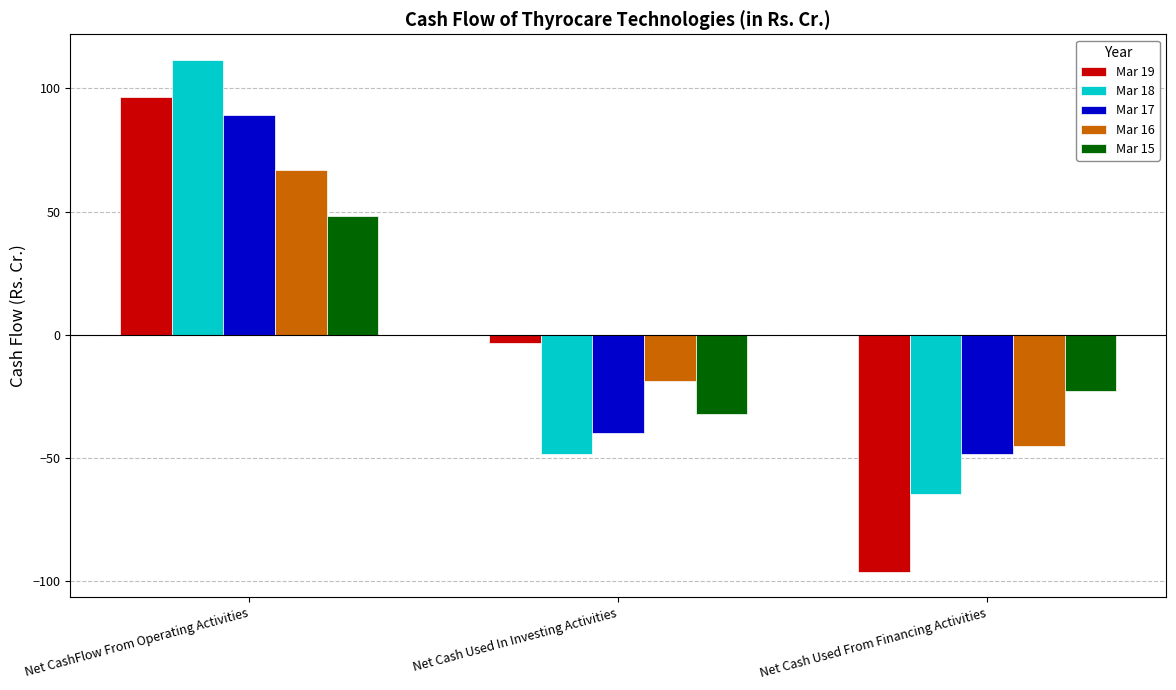

At which label does Mar 17 first exceed -39?

Net CashFlow From Operating Activities